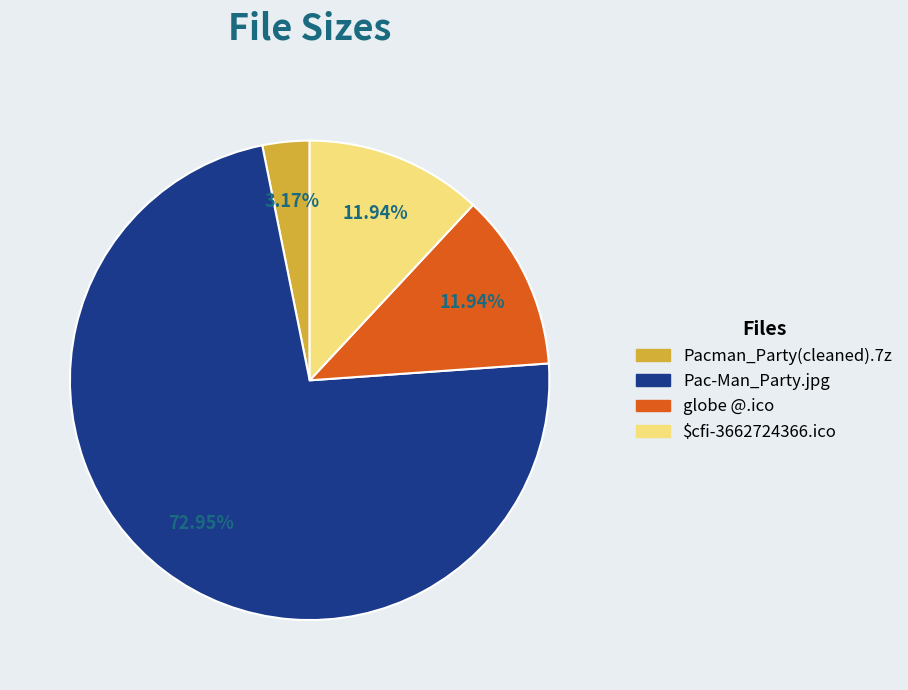

Is there a majority slice in this chart?

Yes